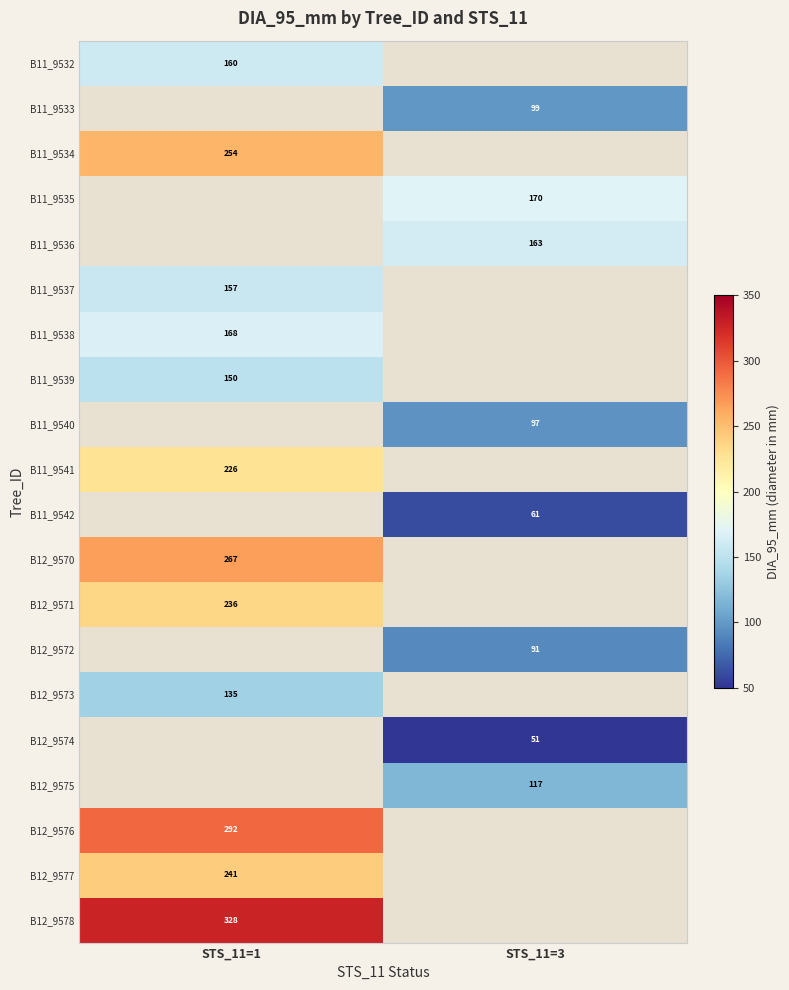

How many data points in B11_9540 are above 96?

1